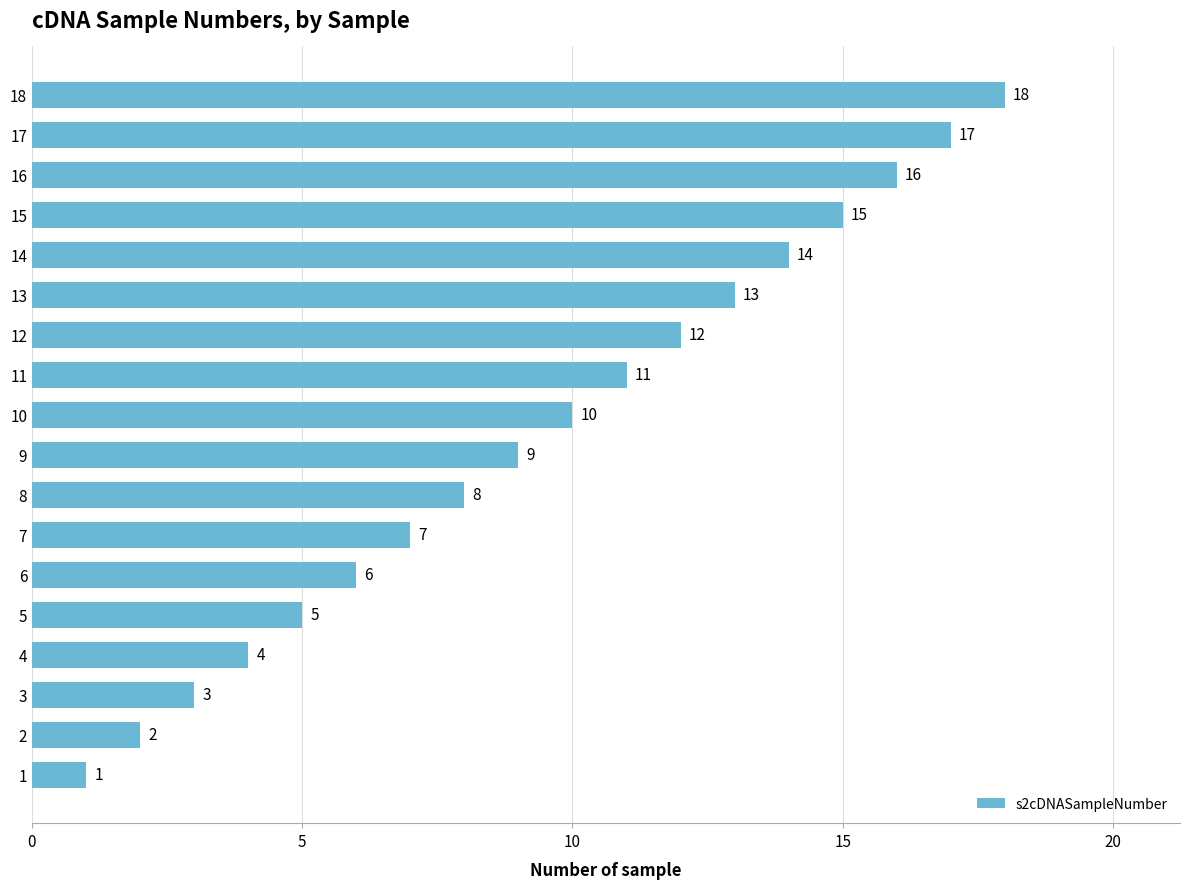

Reading bottom to top, transcribe all the data shown in this chart.

1	2	3	4	5	6	7	8	9	10	11	12	13	14	15	16	17	18